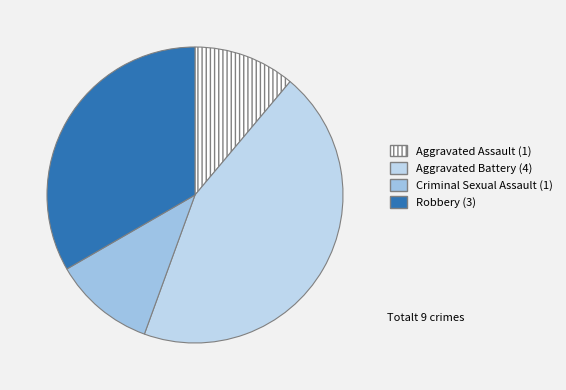

Is it true that Aggravated Battery is 44% of the pie?

True